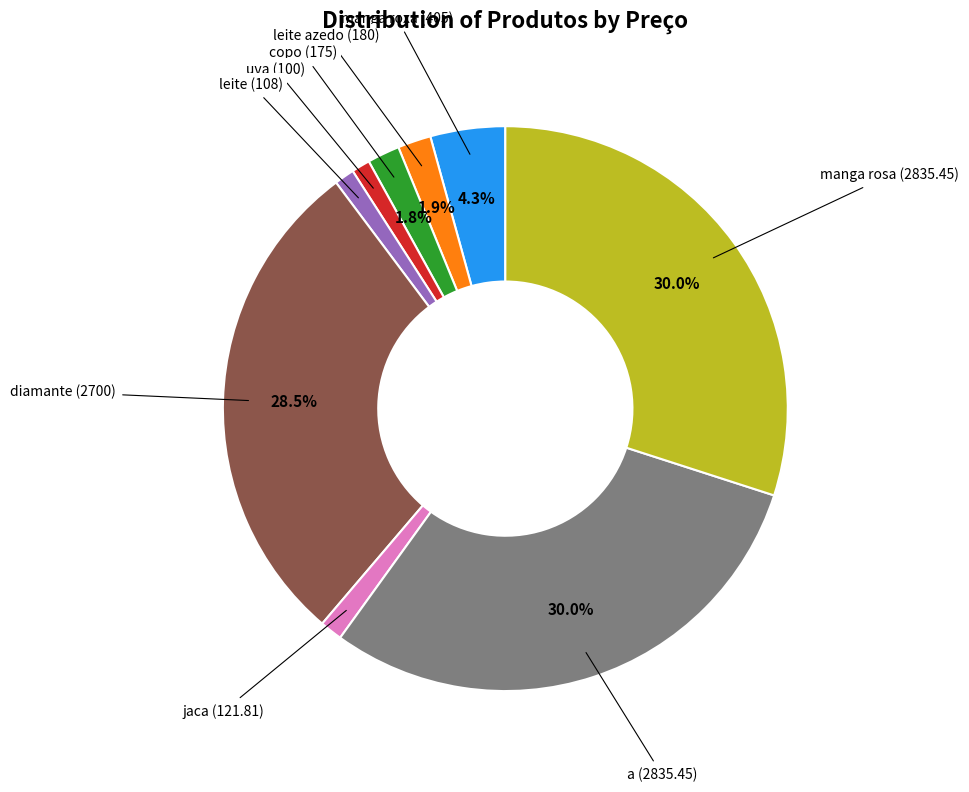

Between manga rosa and jaca, which is larger?

manga rosa